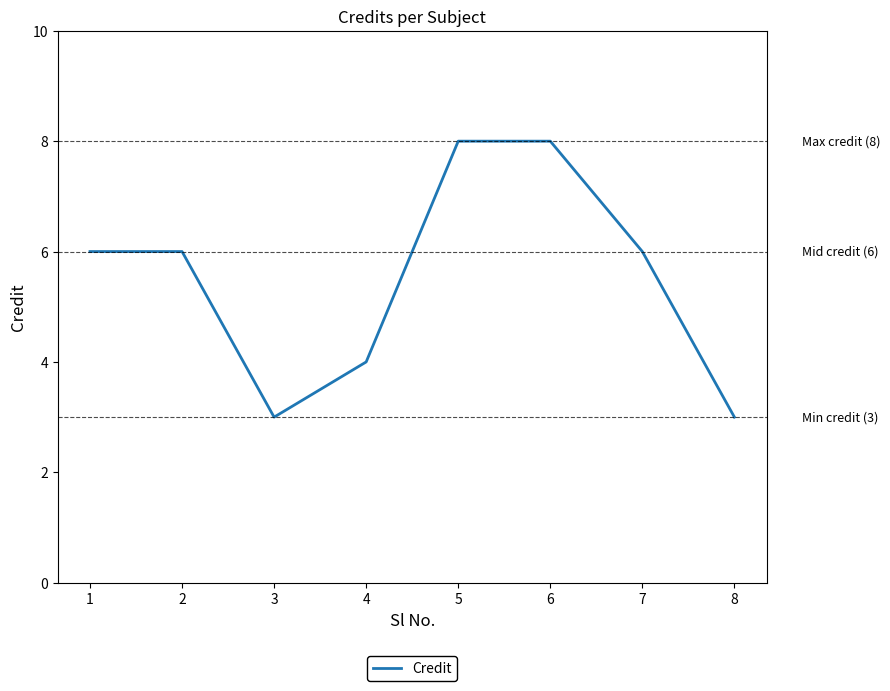

How many distinct data groups are displayed?

1